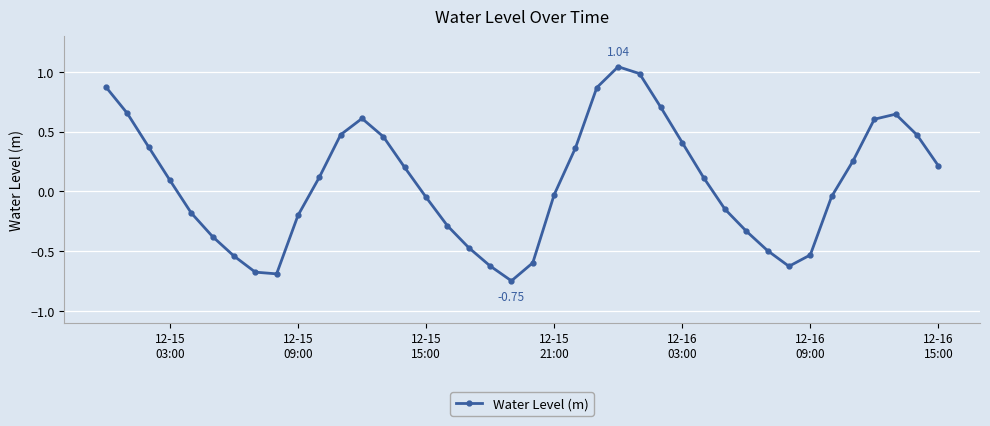

How many positive values are there?

21